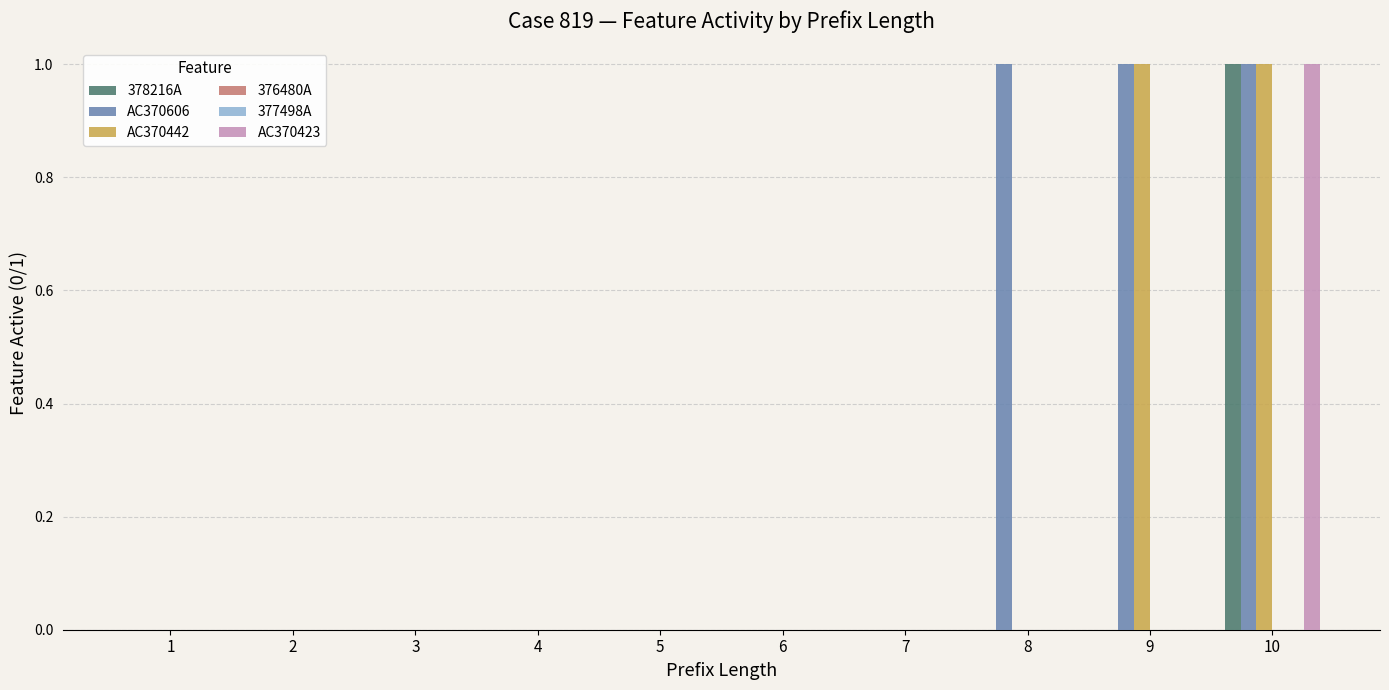

Are the bars horizontal?

No